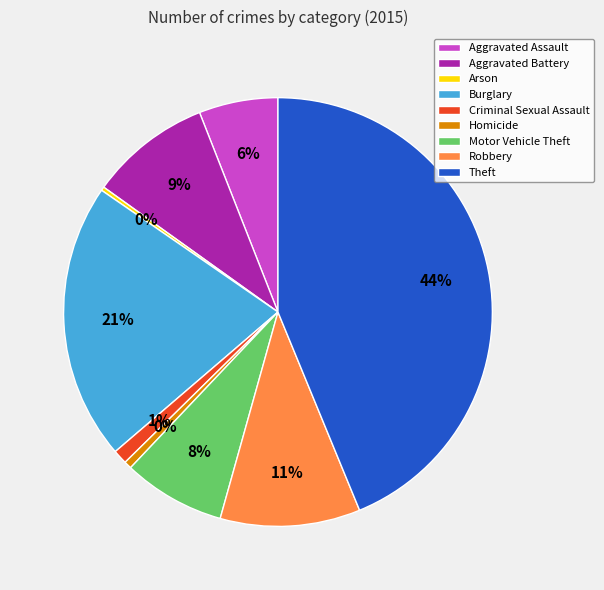

What is the change in value from Aggravated Battery to Criminal Sexual Assault?

-142